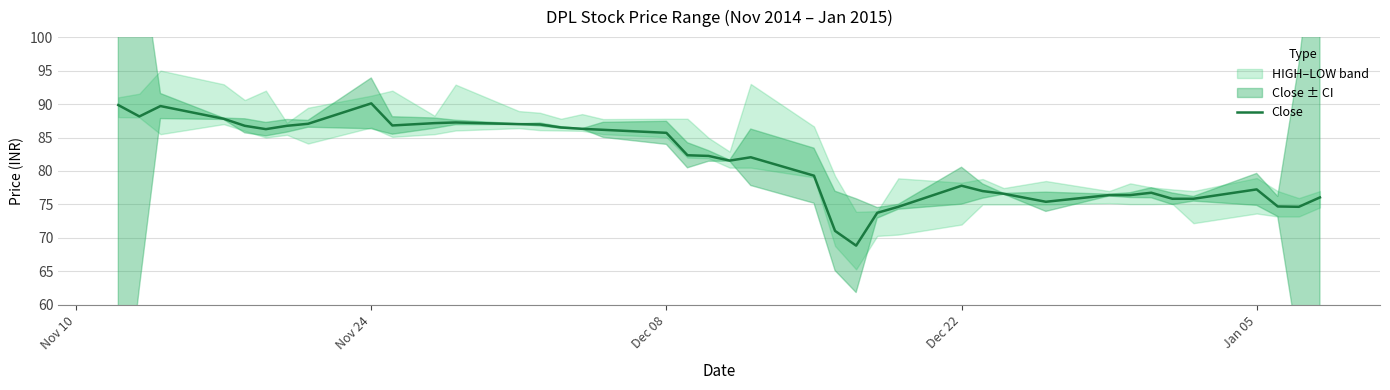

What is the maximum value for Close?

90.1